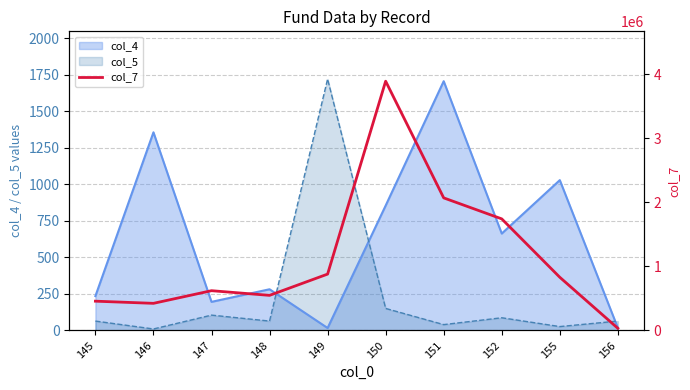

The value at 145 is 201495. True or false?

False